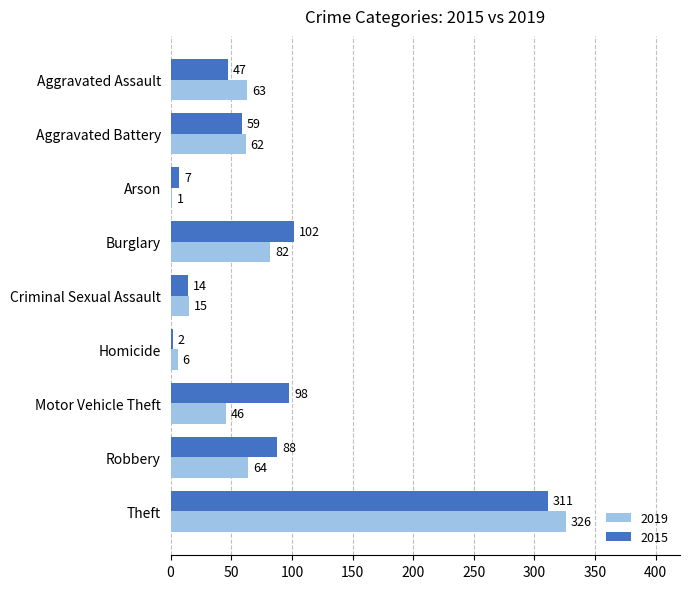

What is the sum of all 2019 values?

665